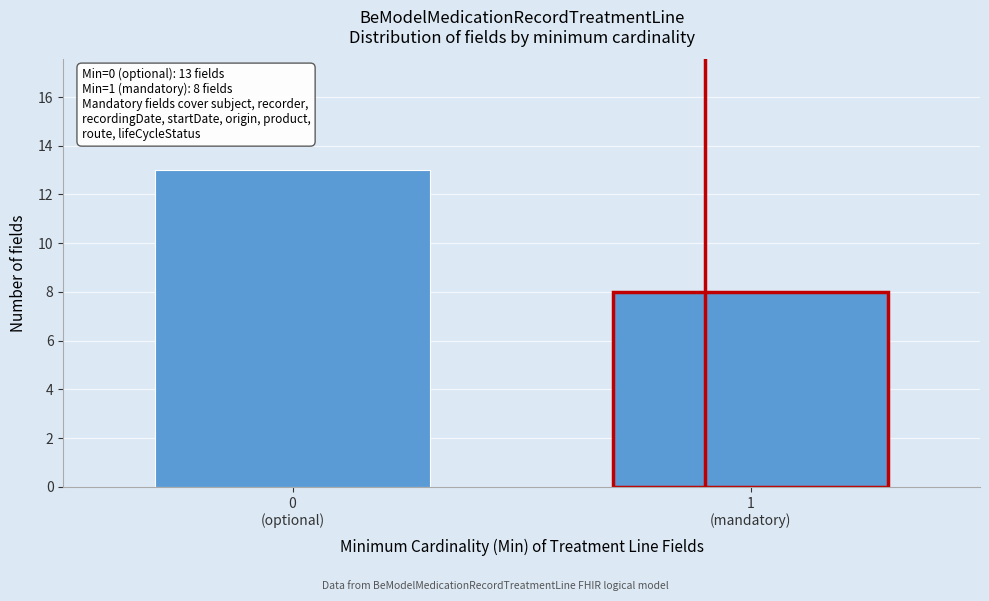

What is the value of the 2nd bar from the left?

8